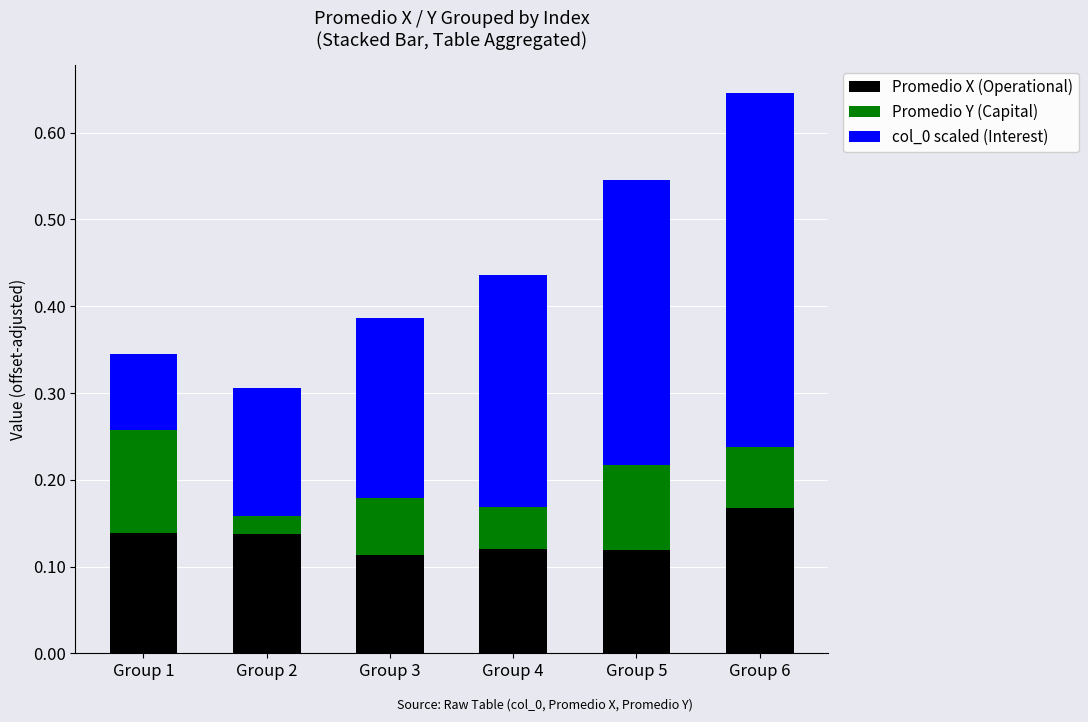

At which category is the sum across all series the highest?

Group 6